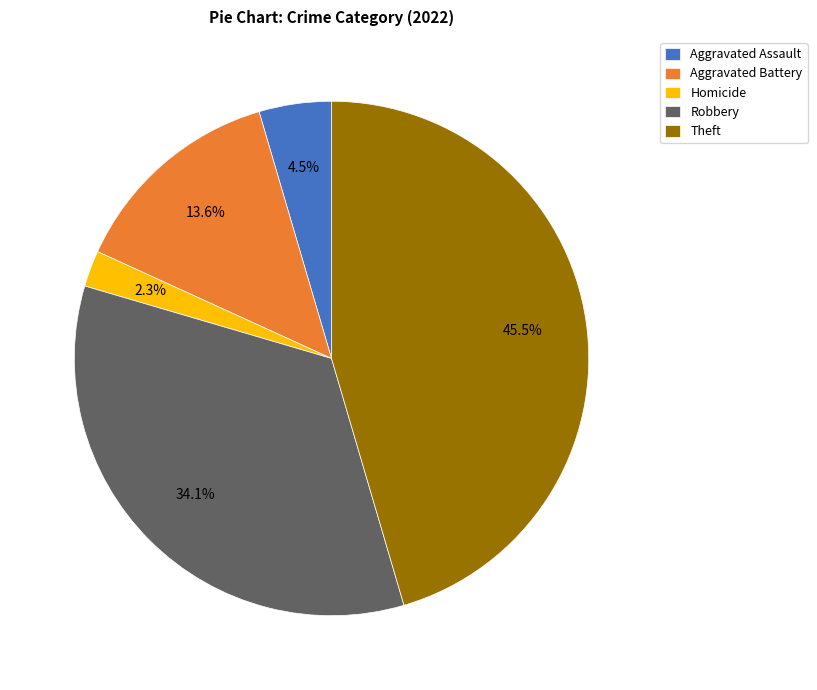

Does Homicide represent more than half of the total?

No